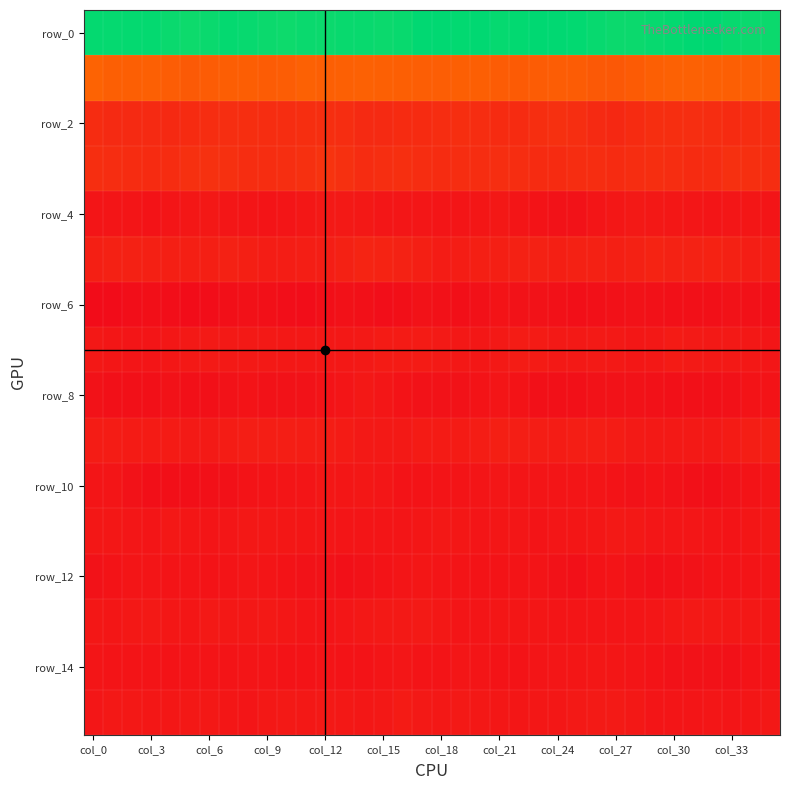

Which series has the largest total across all categories?

row_0